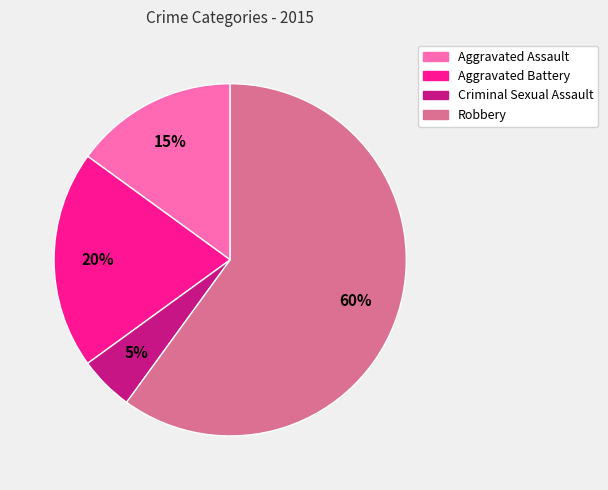

Combined, do Aggravated Assault and Robbery account for over 50%?

Yes